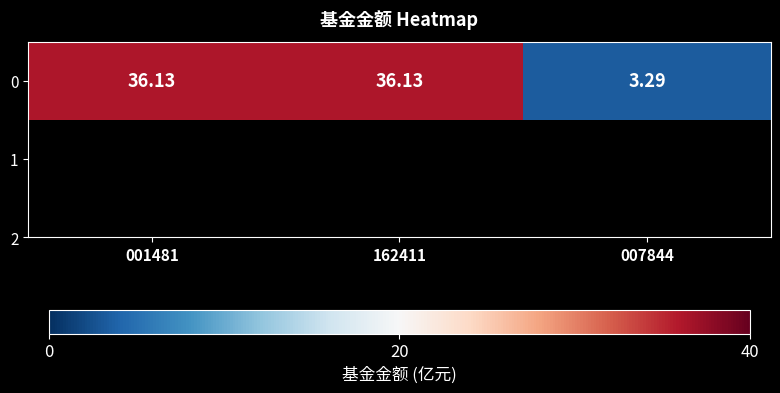

Reading left to right, what are all the values shown in this chart?

36.1	36.1	3.3